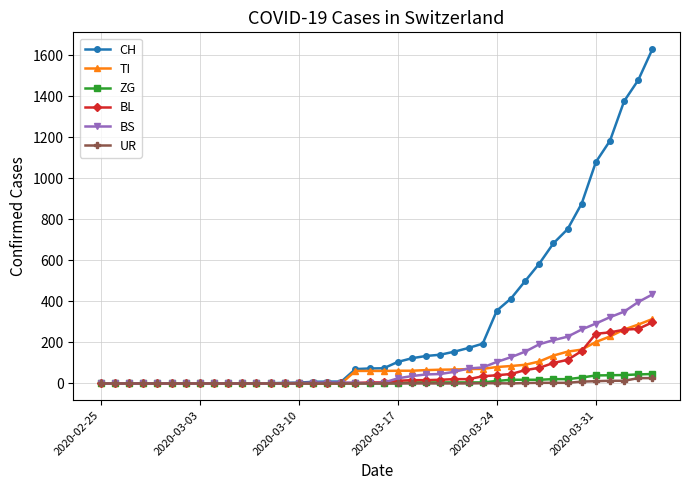

What is the greatest value displayed?

1630